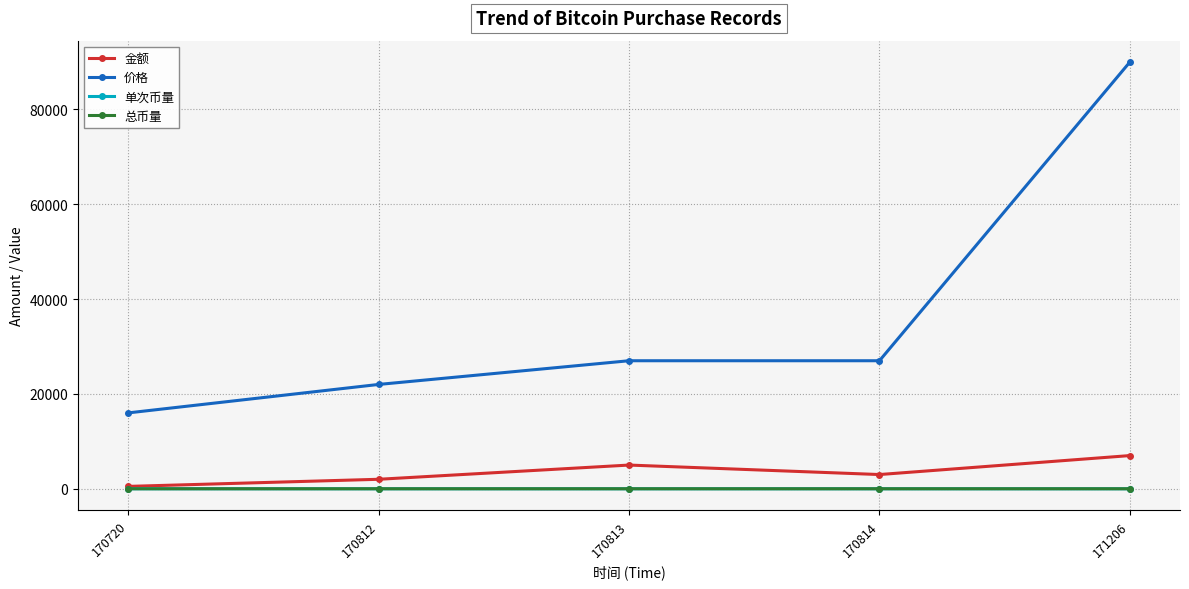

Which series has the largest total across all categories?

价格